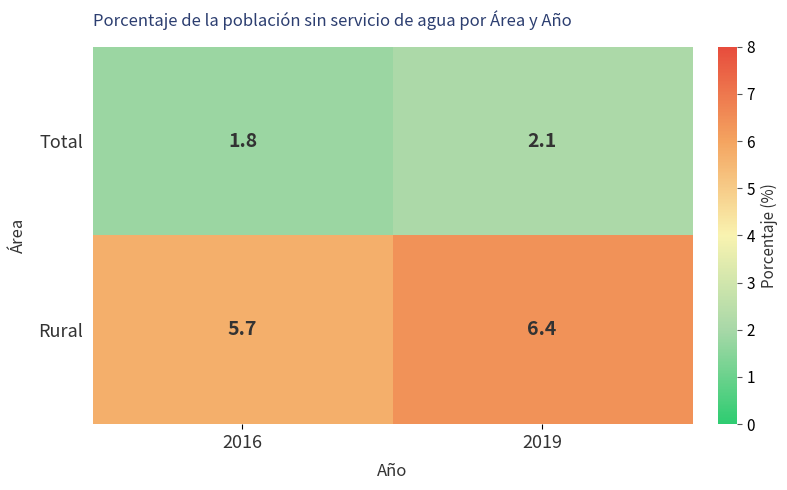

At which label is Rural closest to 6?

2016